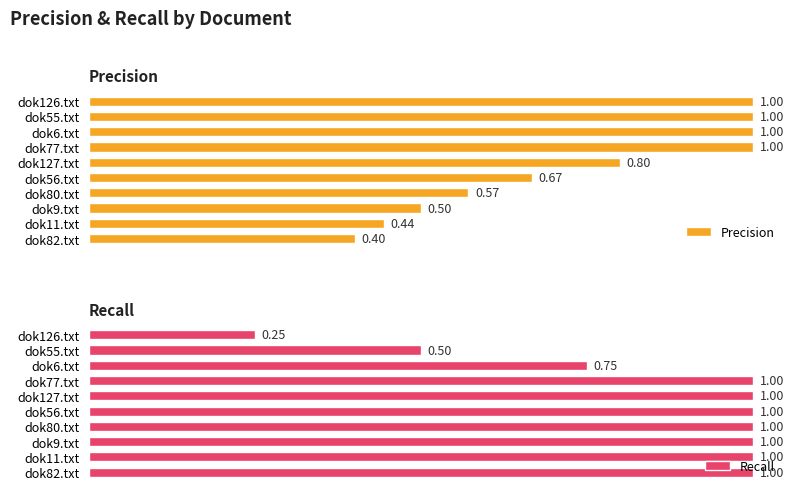

What is the label of the 7th bar from the right?

dok77.txt